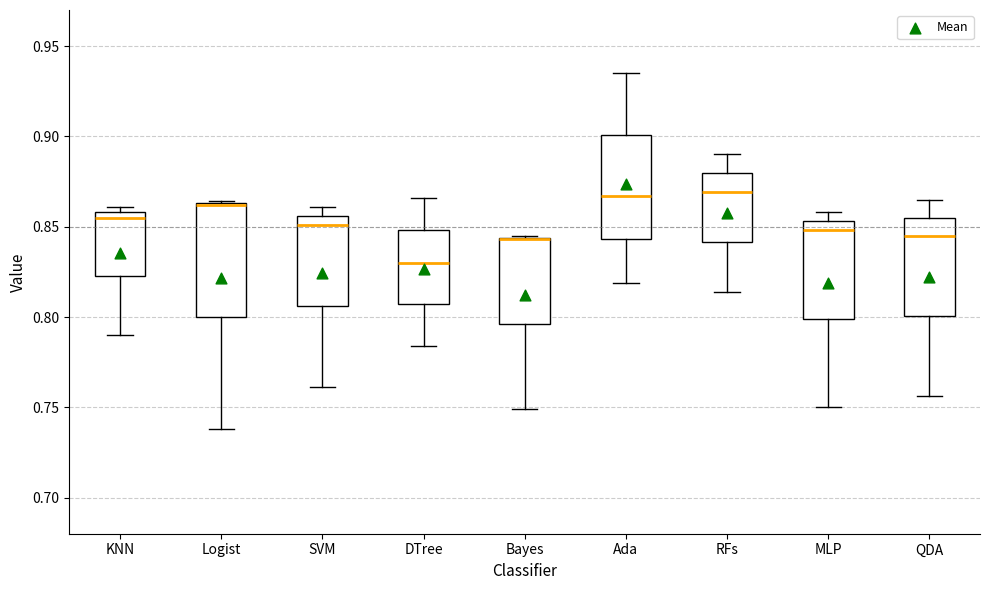

Reading left to right, read every box against the y-axis: the position of its median line, the range the box covers, and the ends of its whiskers. The values are not printed on the chart, so give them approximately, as read against the axis.

KNN: median 0.855, box 0.825 to 0.860, whiskers 0.790 to 0.860 (just above the box's upper edge)
Logist: median 0.860 (drawn on the box's upper edge), box 0.800 to 0.865, whiskers 0.740 to 0.865
SVM: median 0.850, box 0.805 to 0.855, whiskers 0.760 to 0.860
DTree: median 0.830, box 0.805 to 0.850, whiskers 0.785 to 0.865
Bayes: median 0.845 (drawn on the box's upper edge), box 0.795 to 0.845, whiskers 0.750 to 0.845
Ada: median 0.865, box 0.845 to 0.900, whiskers 0.820 to 0.935
RFs: median 0.870, box 0.840 to 0.880, whiskers 0.815 to 0.890
MLP: median 0.850, box 0.800 to 0.855, whiskers 0.750 to 0.860
QDA: median 0.845, box 0.800 to 0.855, whiskers 0.755 to 0.865